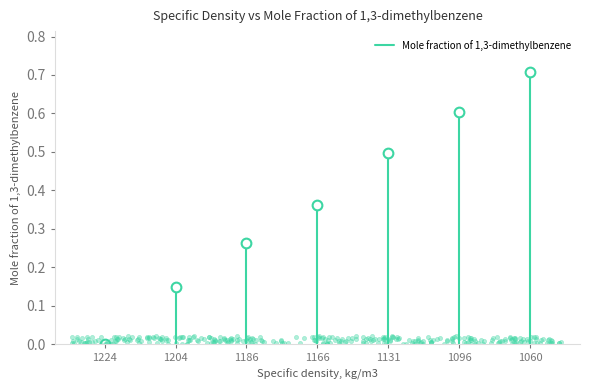

At which label is the value closest to 0?

1224